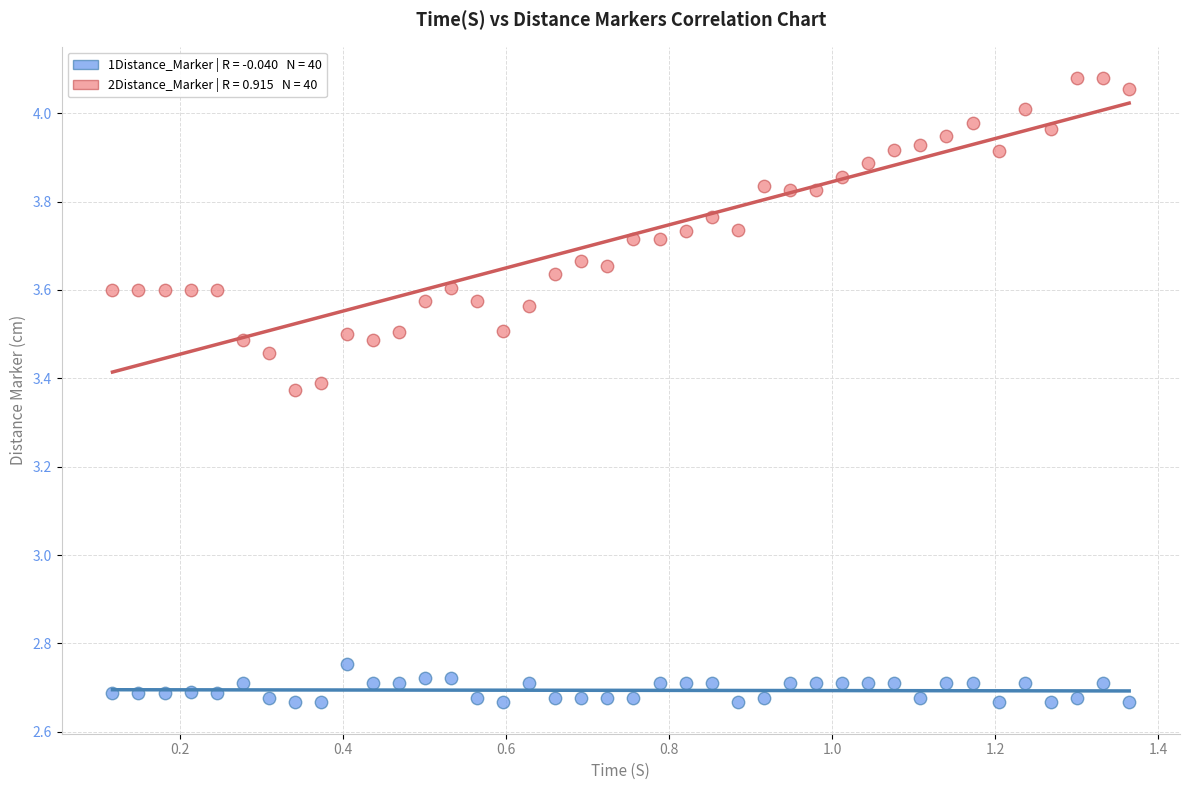

Across all data points, what is the range of X values (max minus min)?

1.2